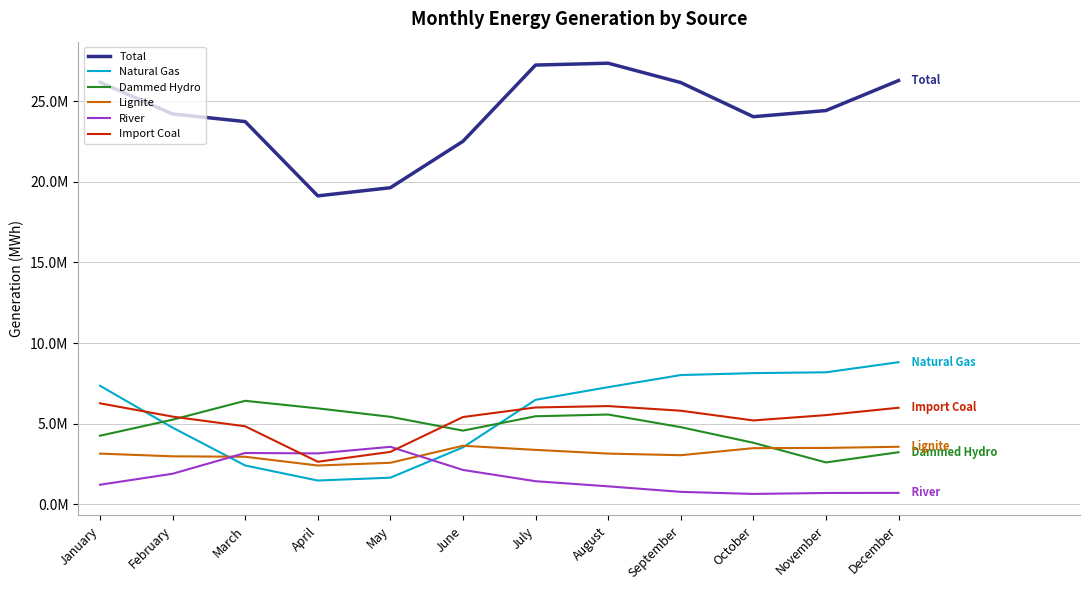

Does the chart have visible grid lines?

Yes